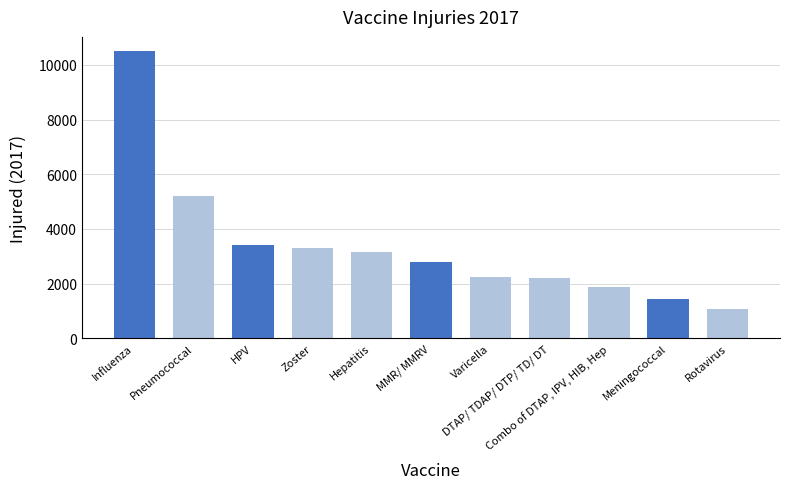

Where is the data nearest to the value 5780?

Pneumococcal